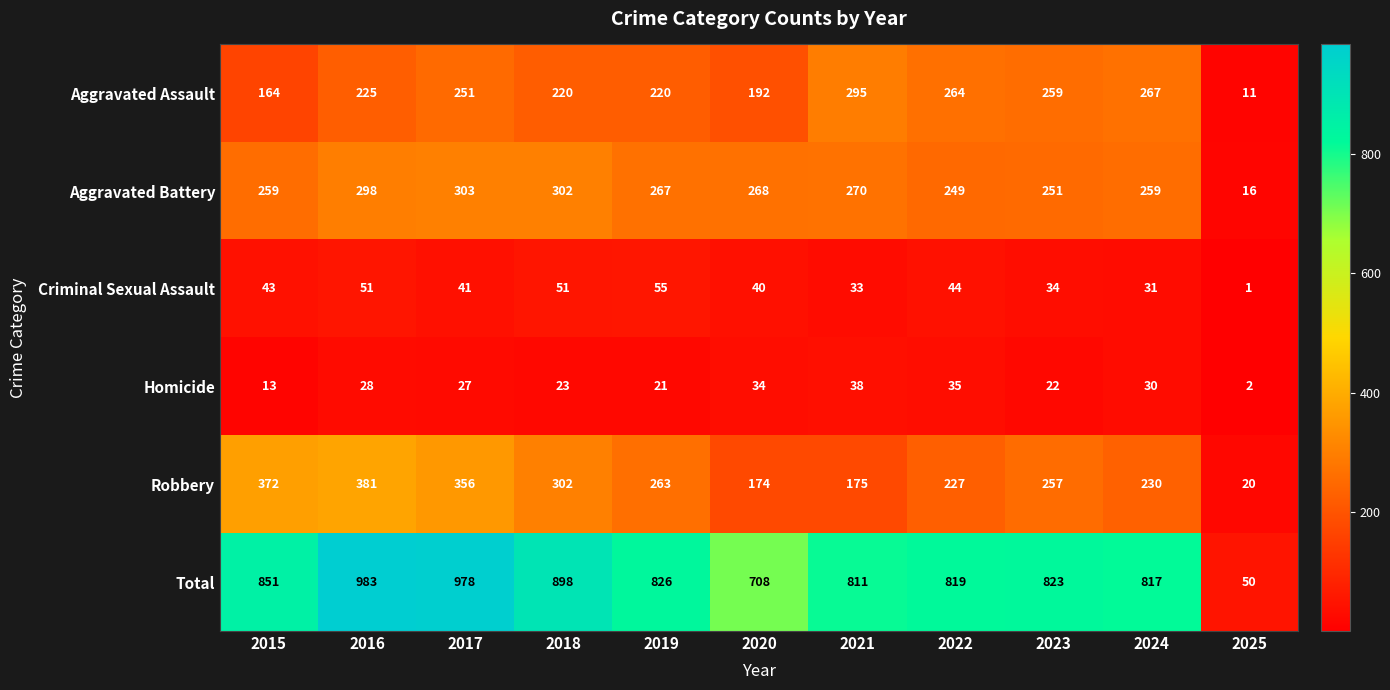

The Aggravated Battery series shows 463 at 2021. True or false?

False